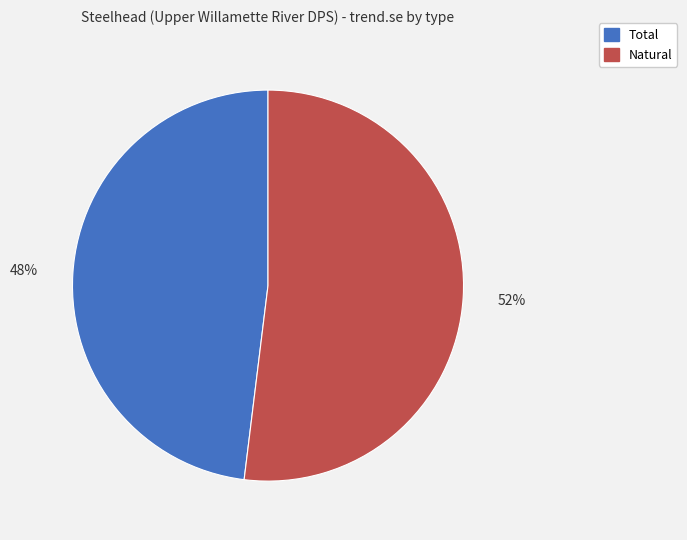

Do Natural and Total together represent more than half of the pie?

Yes